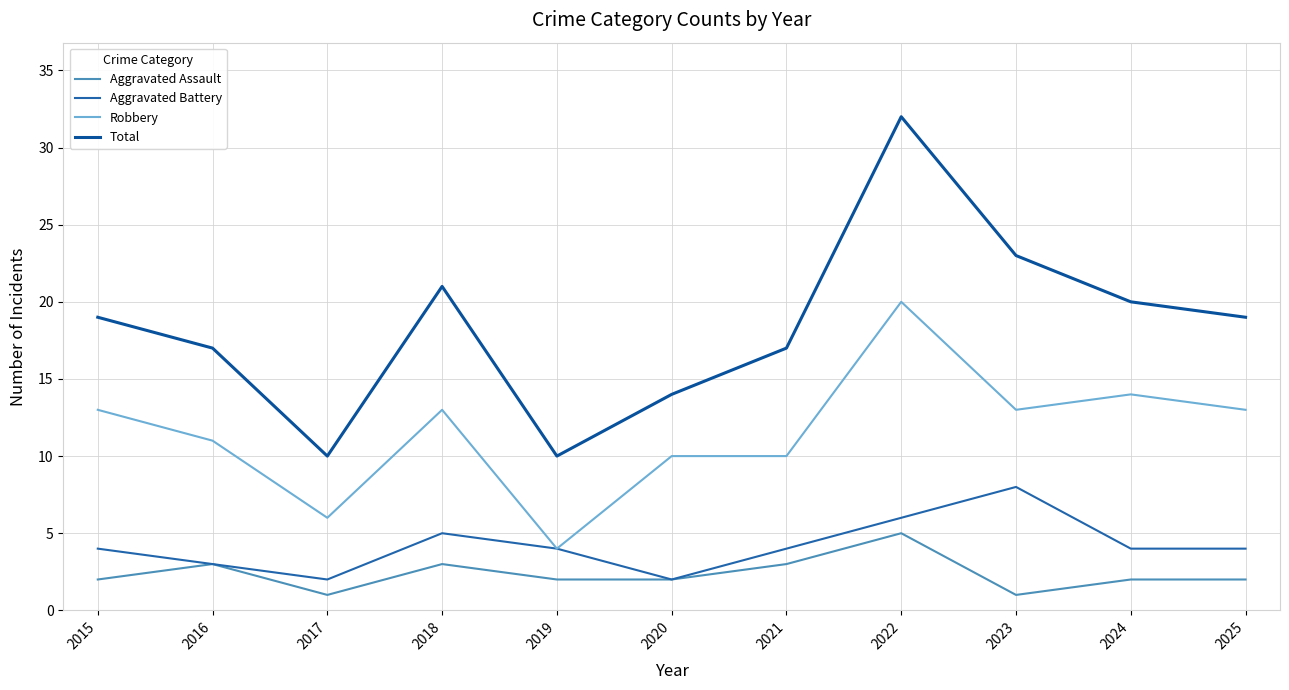

At which category is the sum across all series the highest?

2022